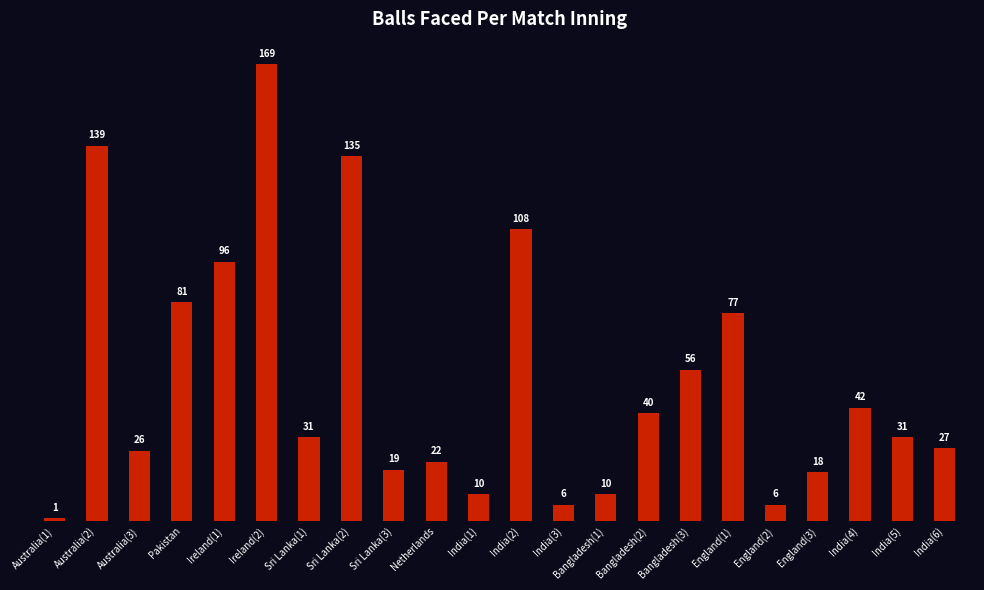

Does the chart contain any negative values?

No